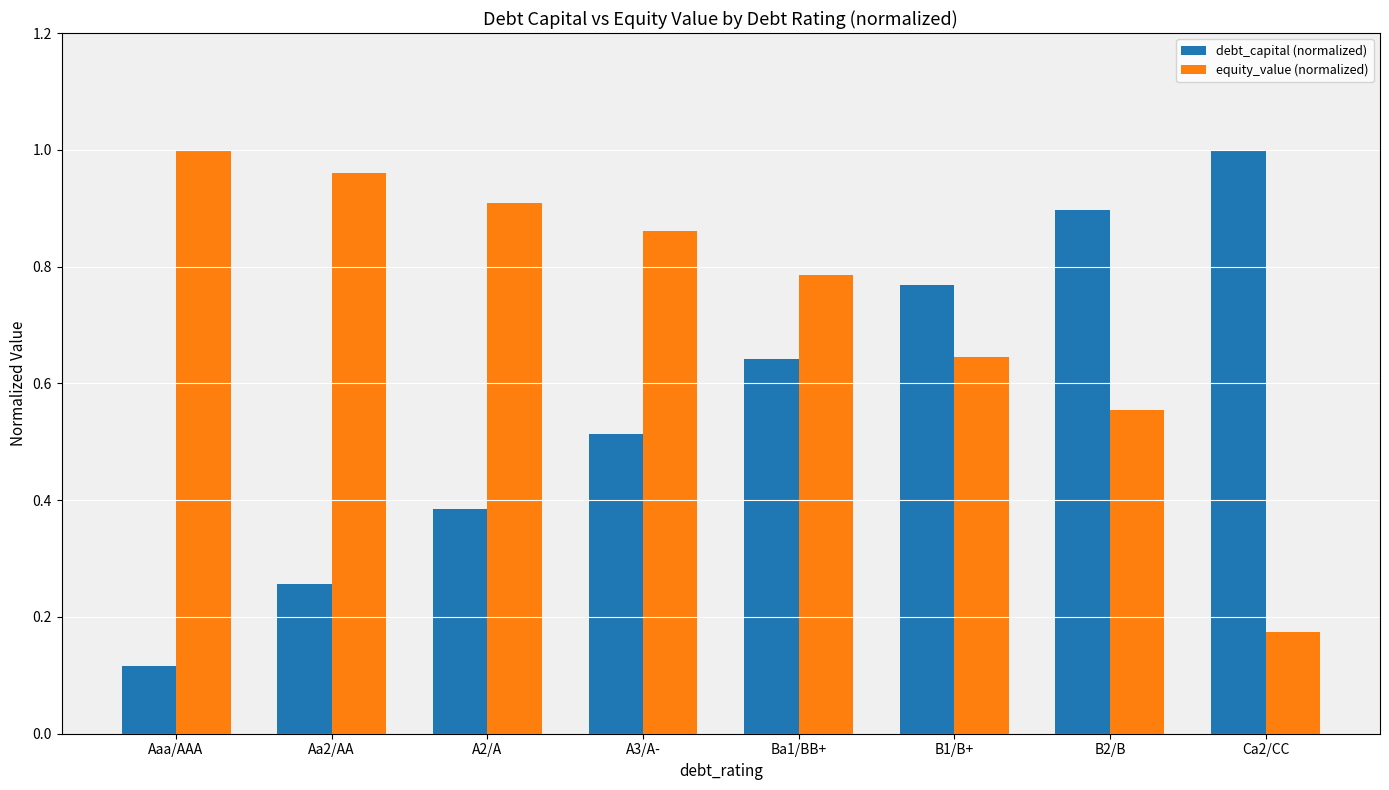

True or false: equity_value (normalized) has a value of 0.9 at A3/A-.

True